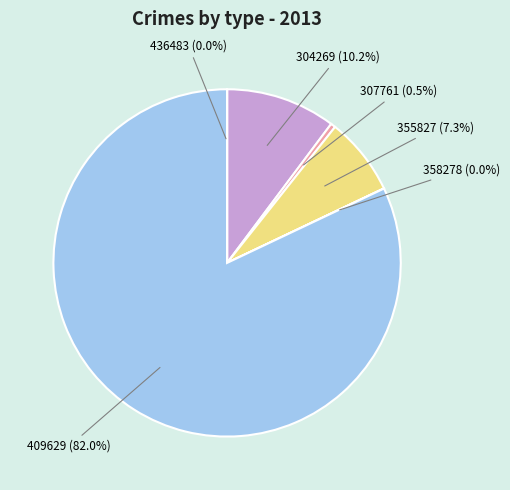

Is there a majority slice in this chart?

Yes